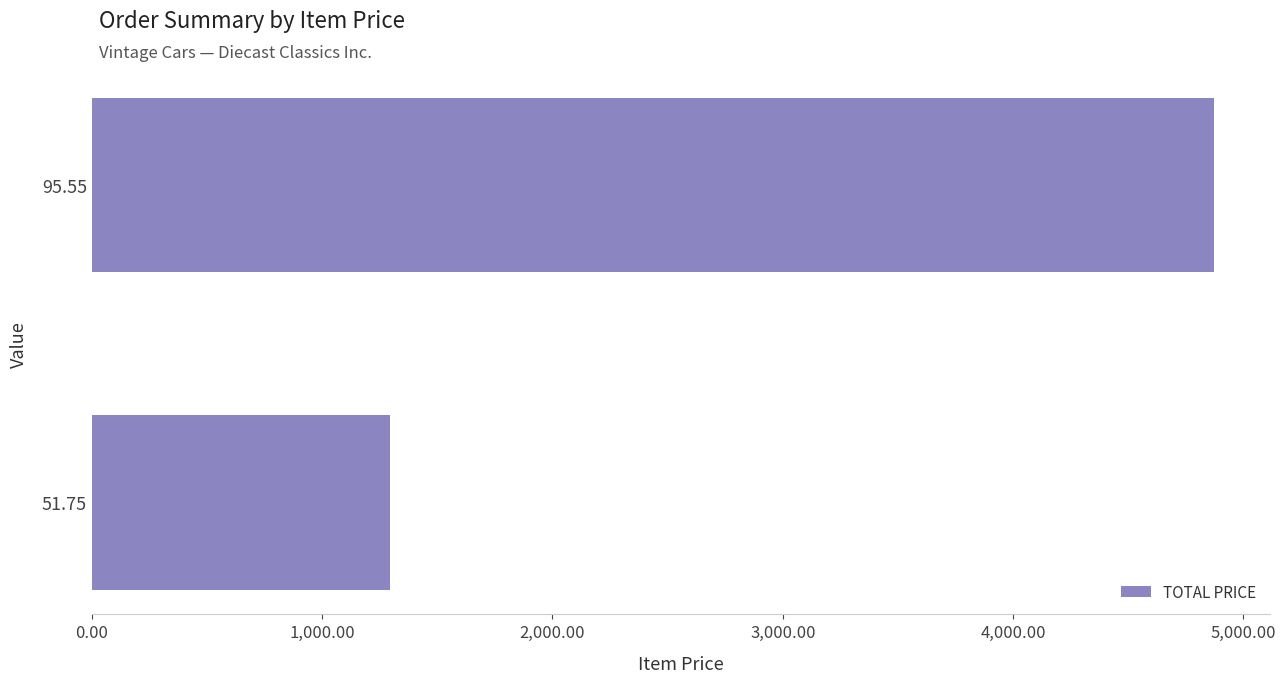

What is the difference between the maximum and minimum values?

3579.3